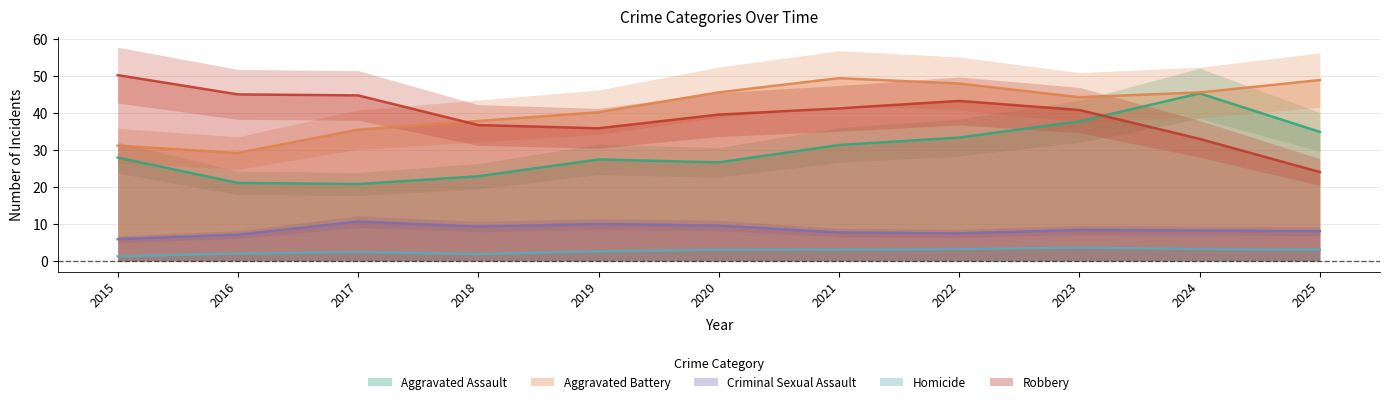

Is the value of Robbery at 2017 greater than the value of Criminal Sexual Assault at 2018?

Yes